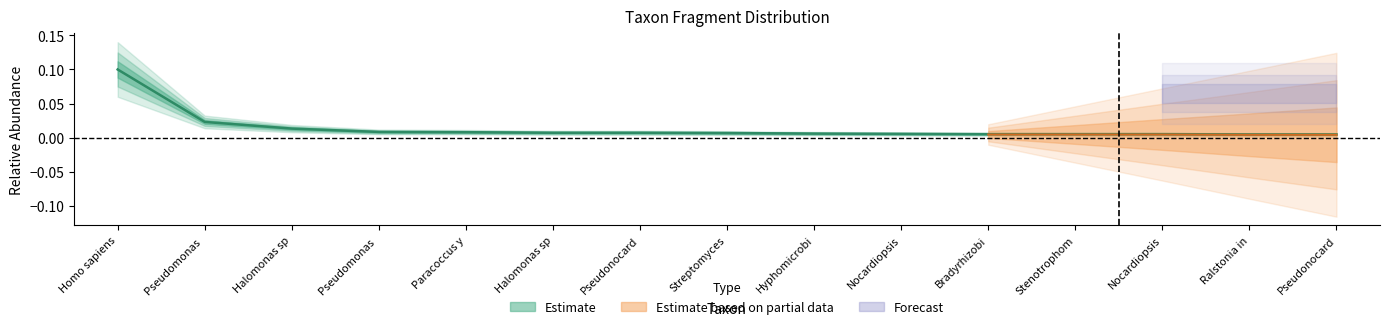

Does the chart have visible grid lines?

No